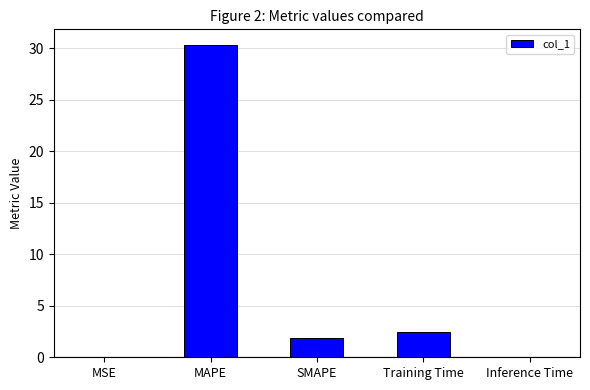

What is the sum of all values?

34.7